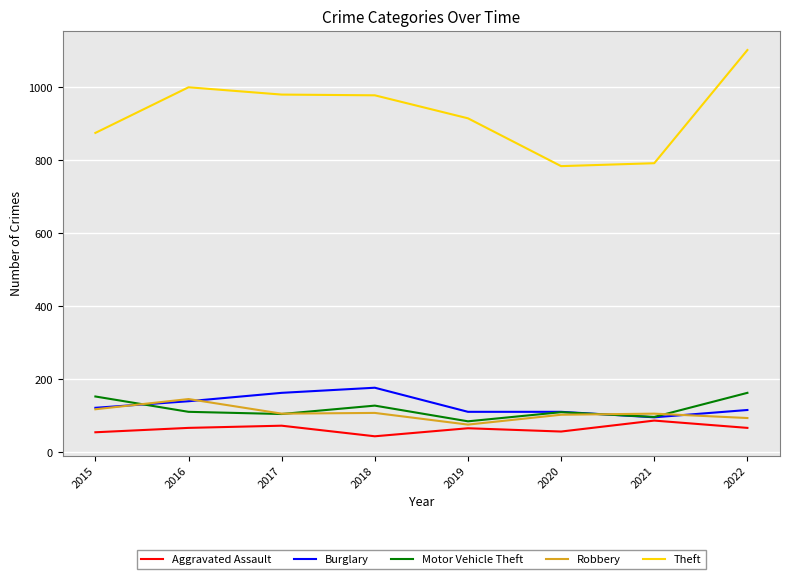

What is the minimum value shown in the chart?

43